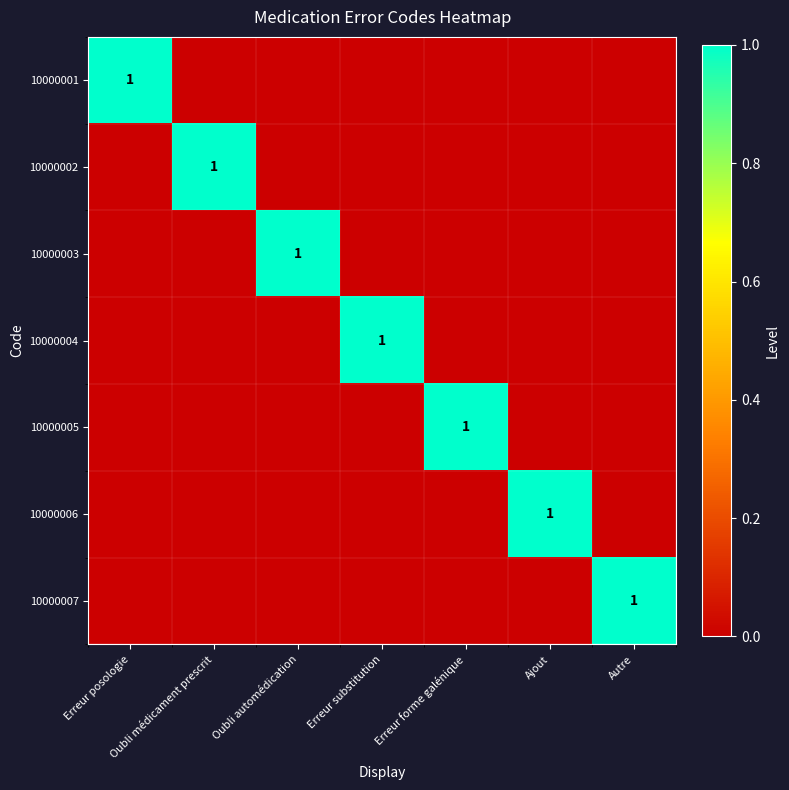

List the labels in order of 10000003 value, largest first.

Oubli automédication, Erreur posologie, Oubli médicament prescrit, Erreur substitution, Erreur forme galénique, Ajout, Autre